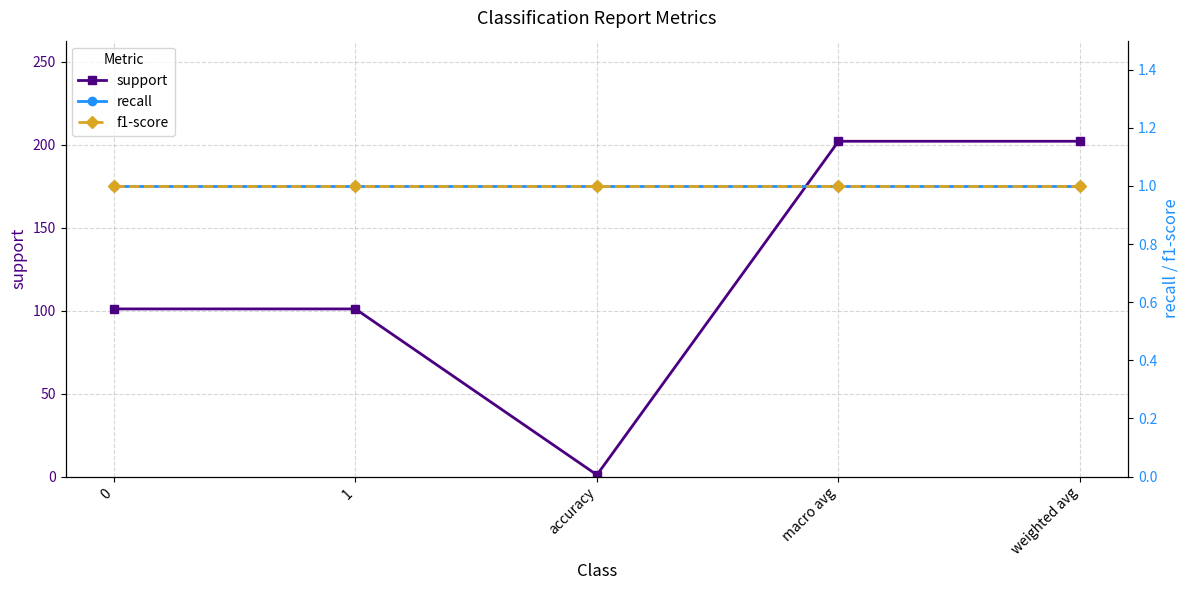

In support, how many points are lower than both neighbors (excluding endpoints)?

1